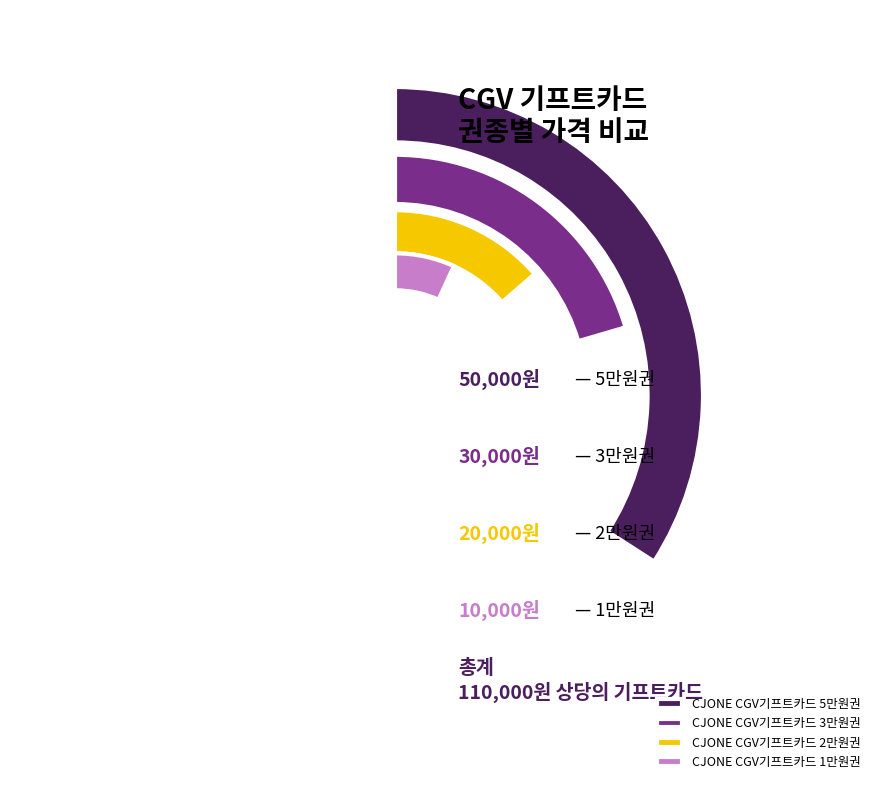

True or false: CJONE CGV기프트카드 2만원권 accounts for 18% of the total.

True